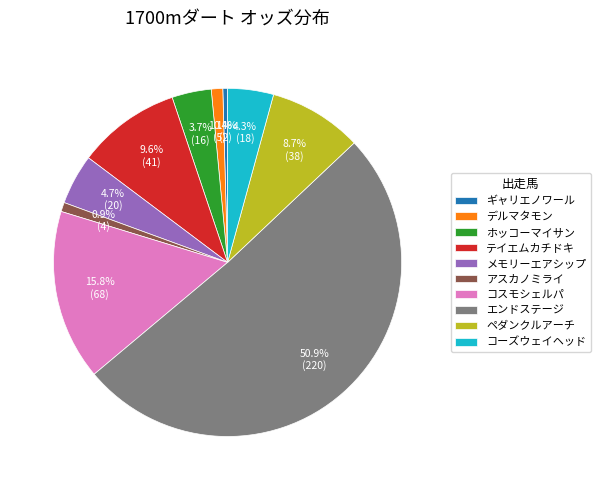

To the nearest percent, what is the combined percentage of デルマタモン and アスカノミライ?

2%